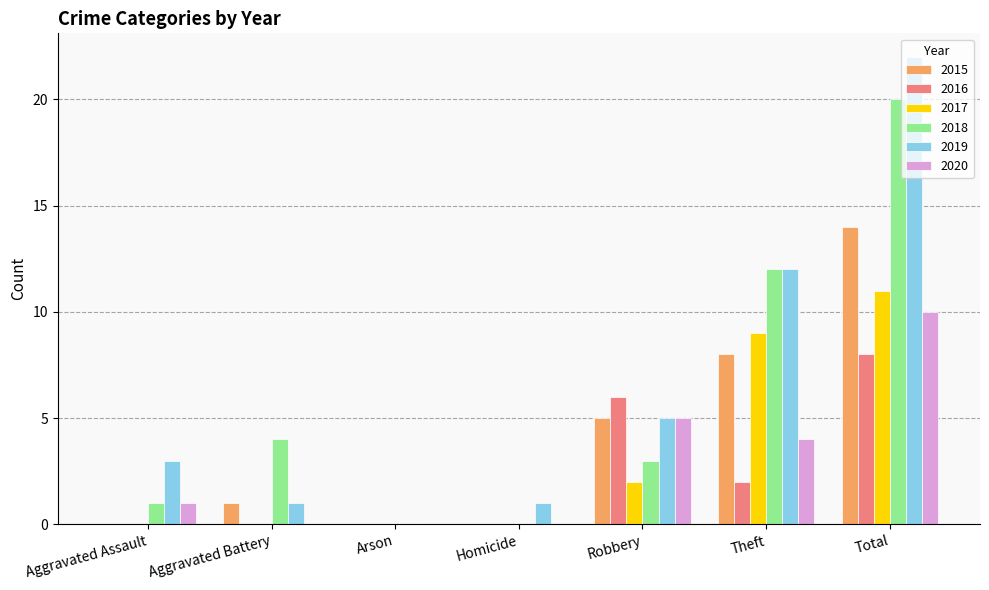

Are the bars horizontal?

No